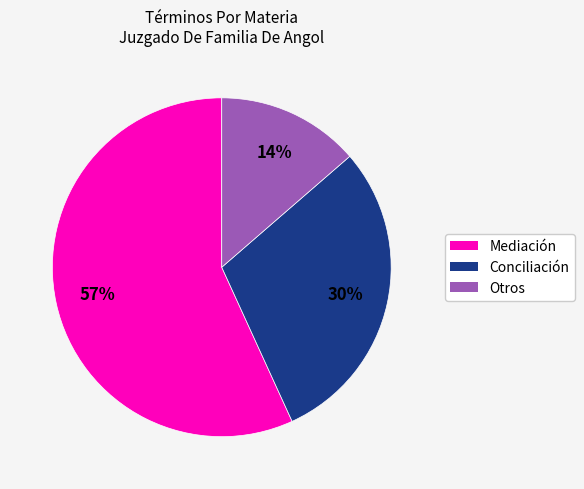

To the nearest percent, what is the difference between the largest and smallest slice percentages?

43%